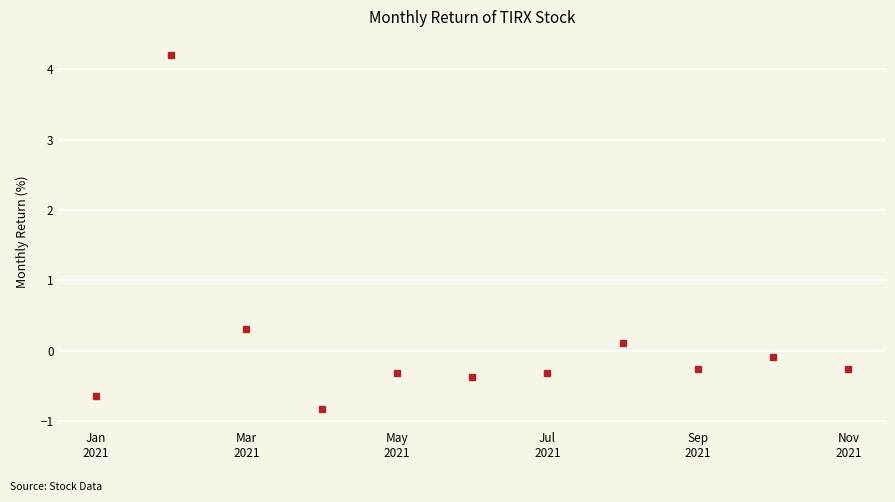

What is the value of the 4th point from the left?

-0.8